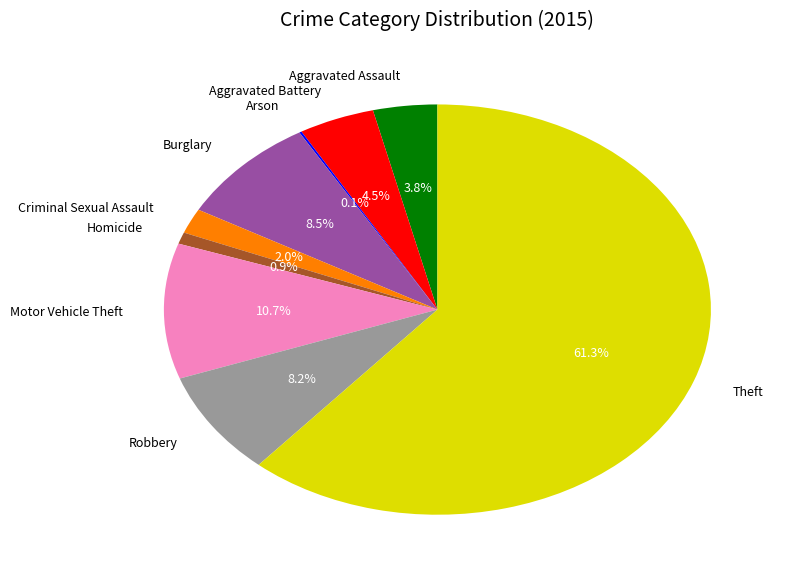

Which category accounts for the majority?

Theft